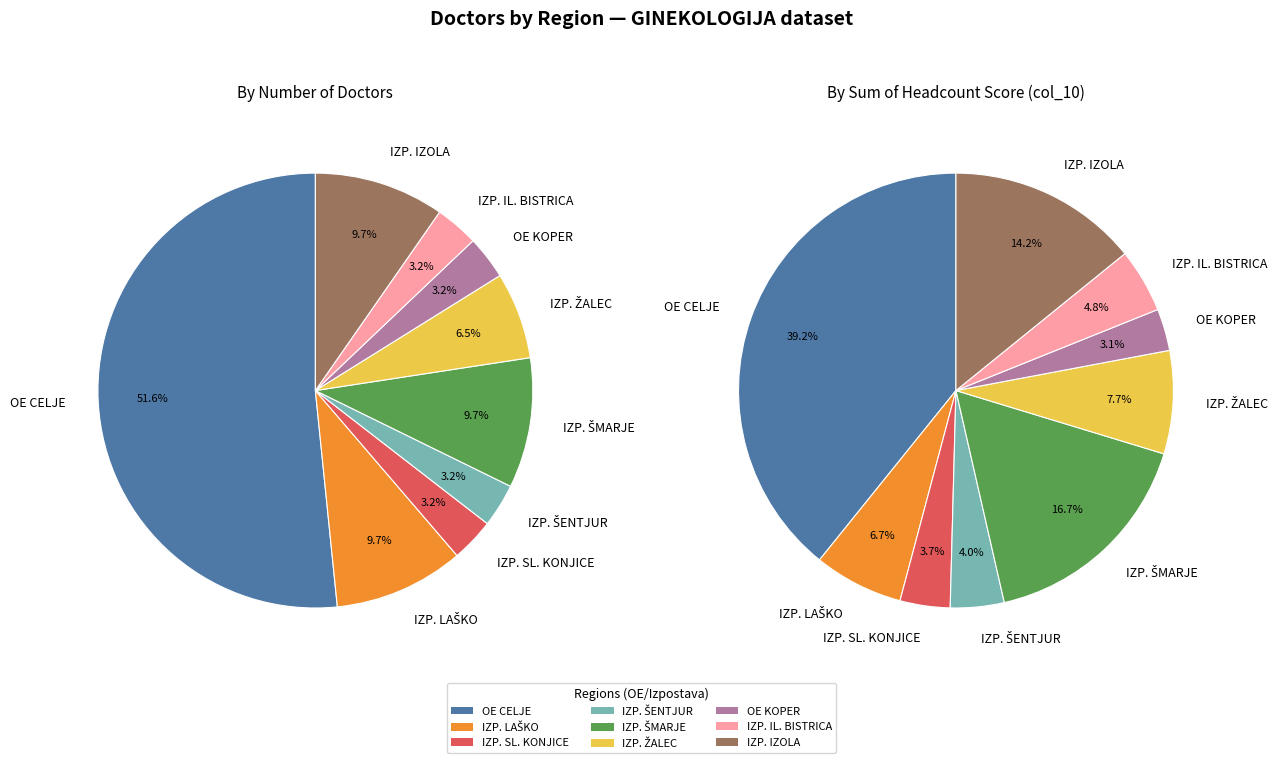

Which slice is the largest?

OE CELJE